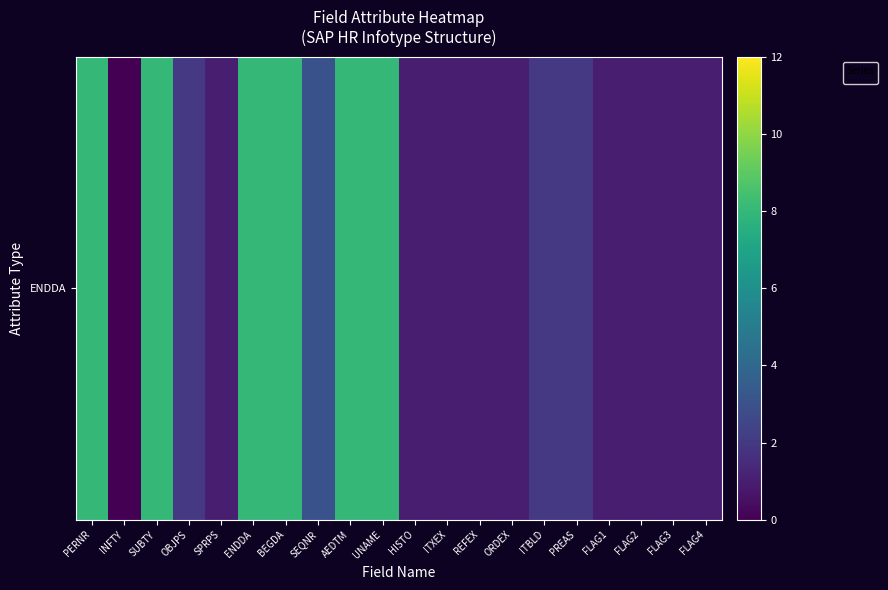

Which category has the lowest value across all series?

INFTY